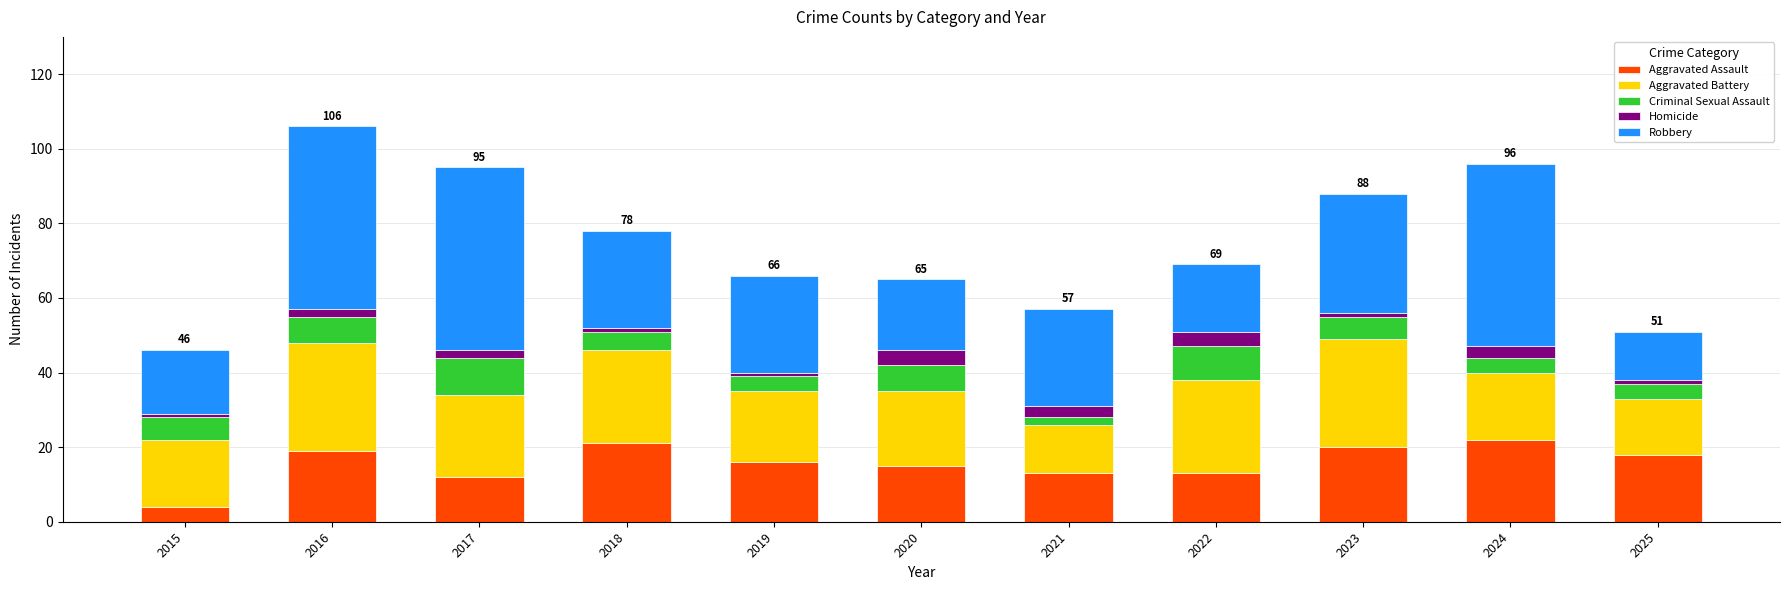

Are the bars horizontal?

No